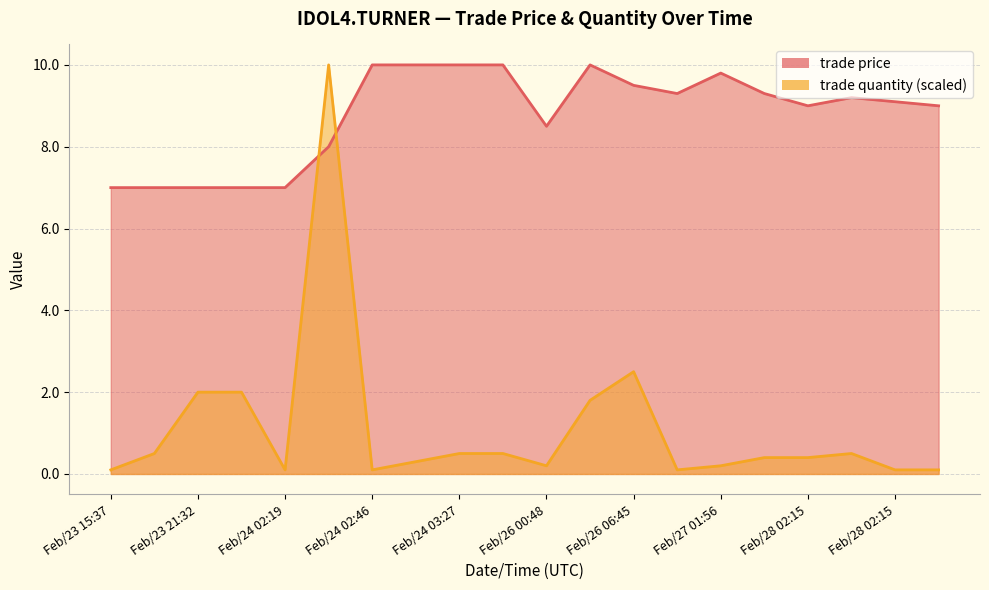

At how many categories does at least one series exceed 5?

20